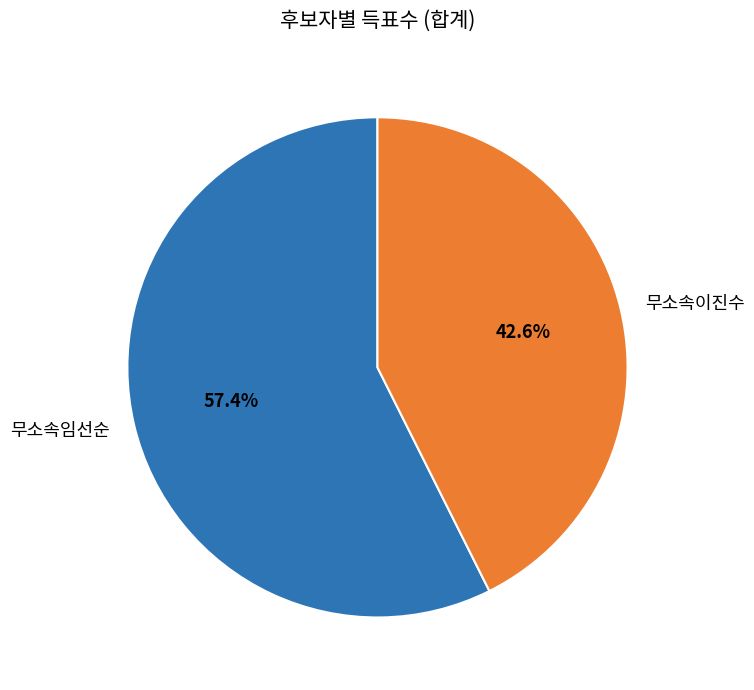

To the nearest percent, what is the combined percentage of 무소속이진수 and 무소속임선순?

100%